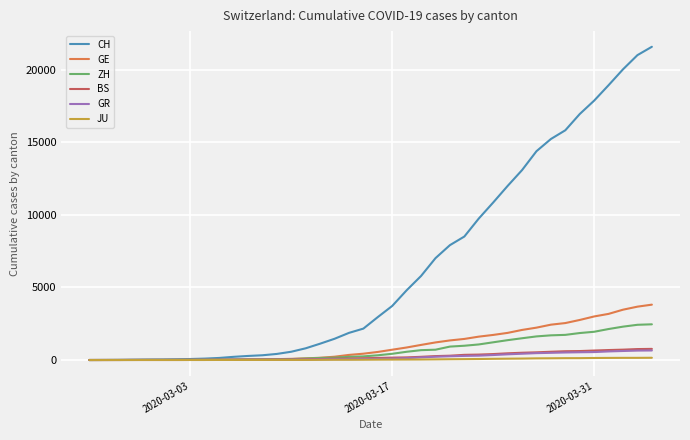

True or false: GE and BS cross at least once.

False